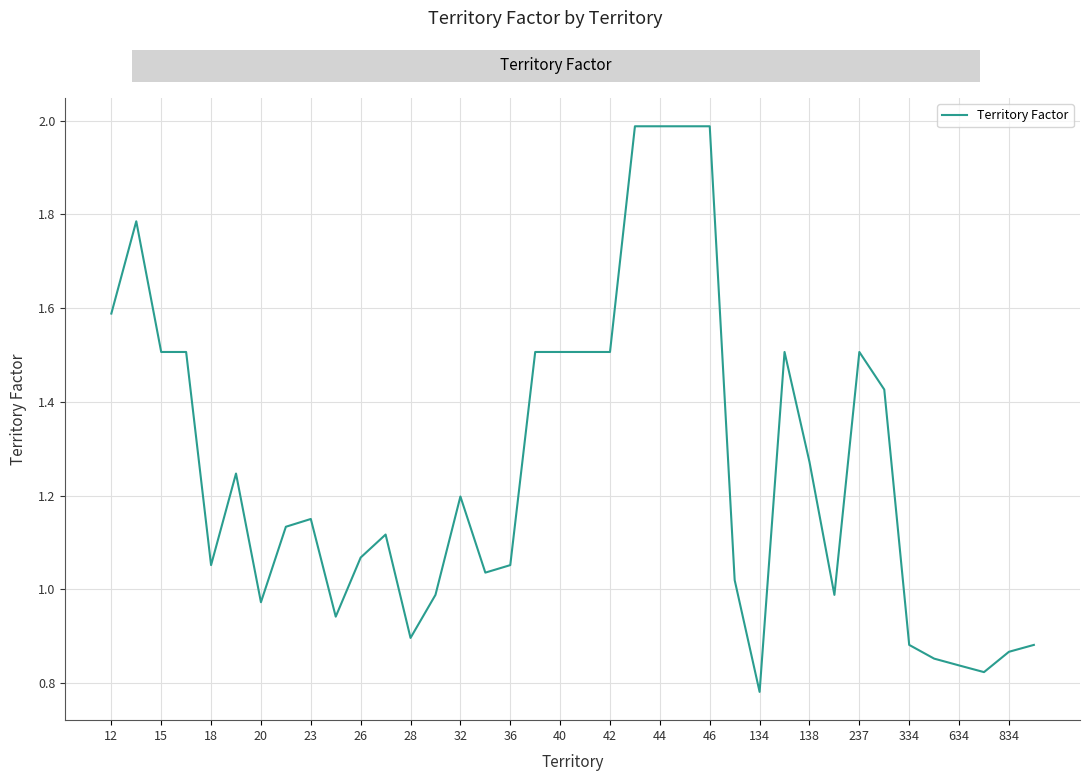

What is the maximum value shown in the chart?

2.0